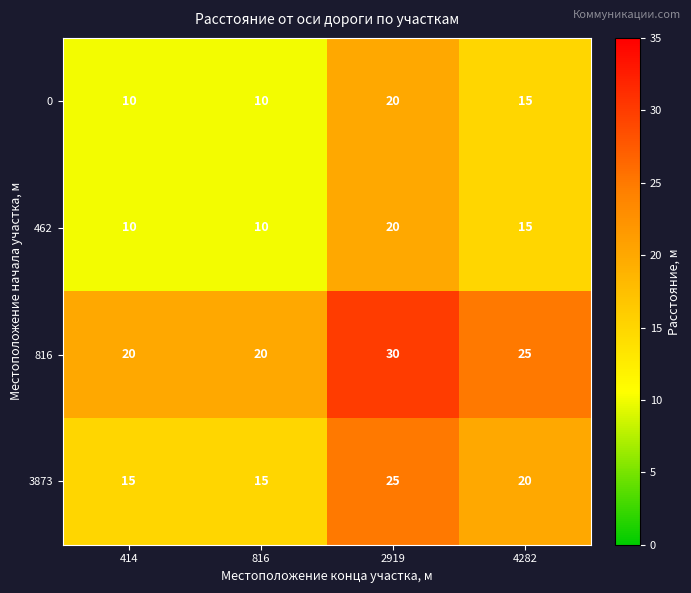

What is the difference between the highest and lowest values at 816?

10